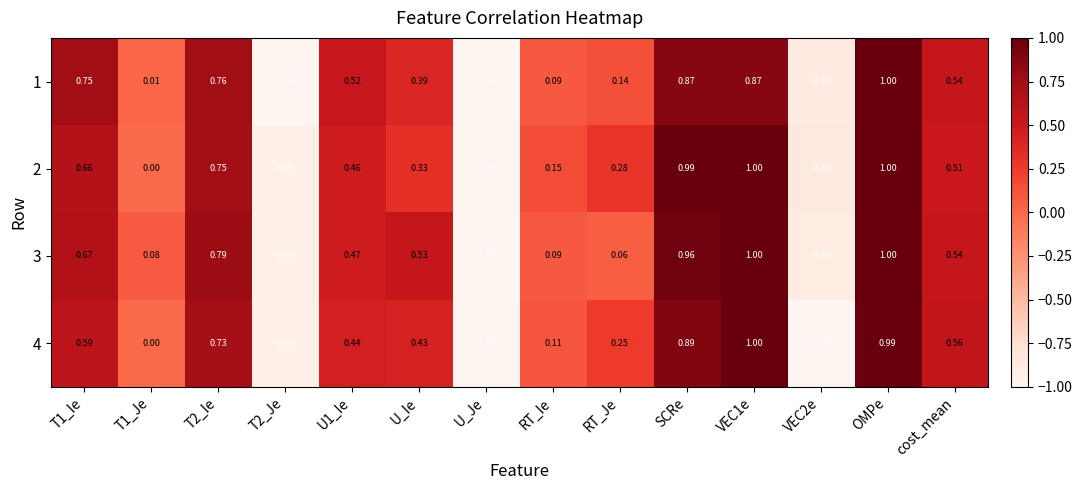

At which label does 2 reach its minimum?

U_Je